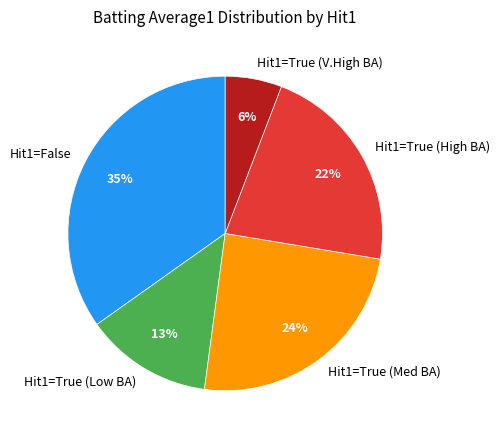

The Hit1=False slice represents 43% of the pie. True or false?

False